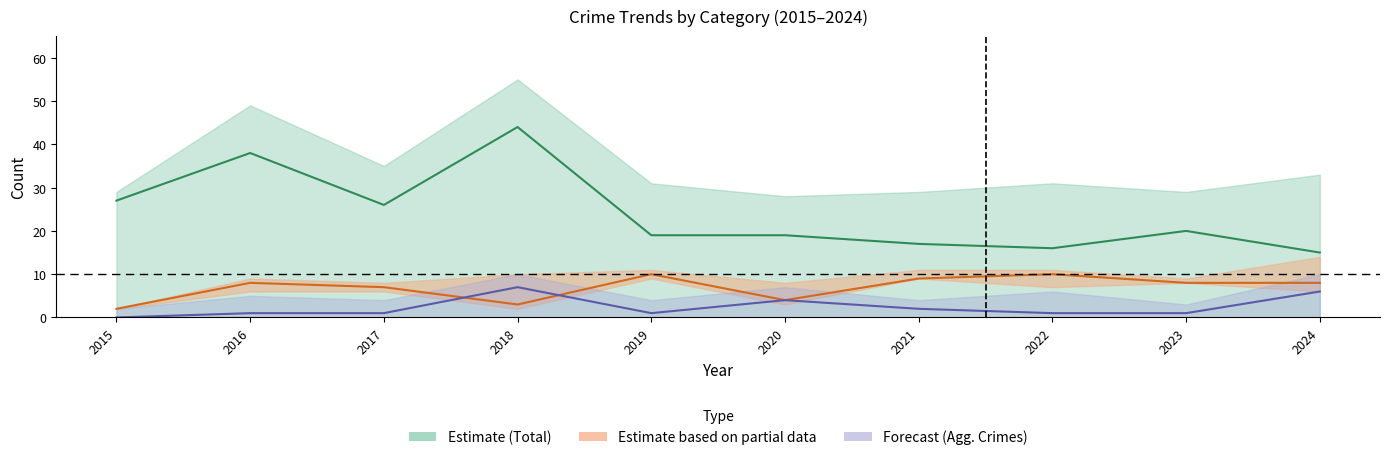

At how many categories does at least one series exceed 25?

4